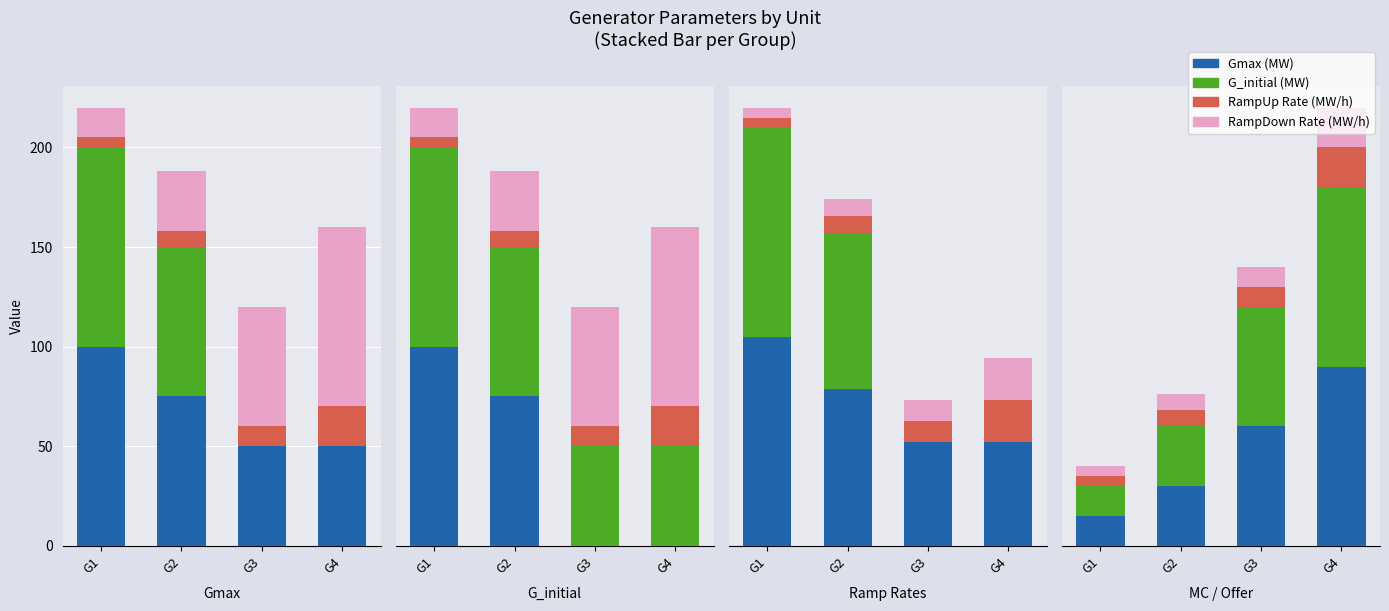

Does the chart contain any negative values?

No